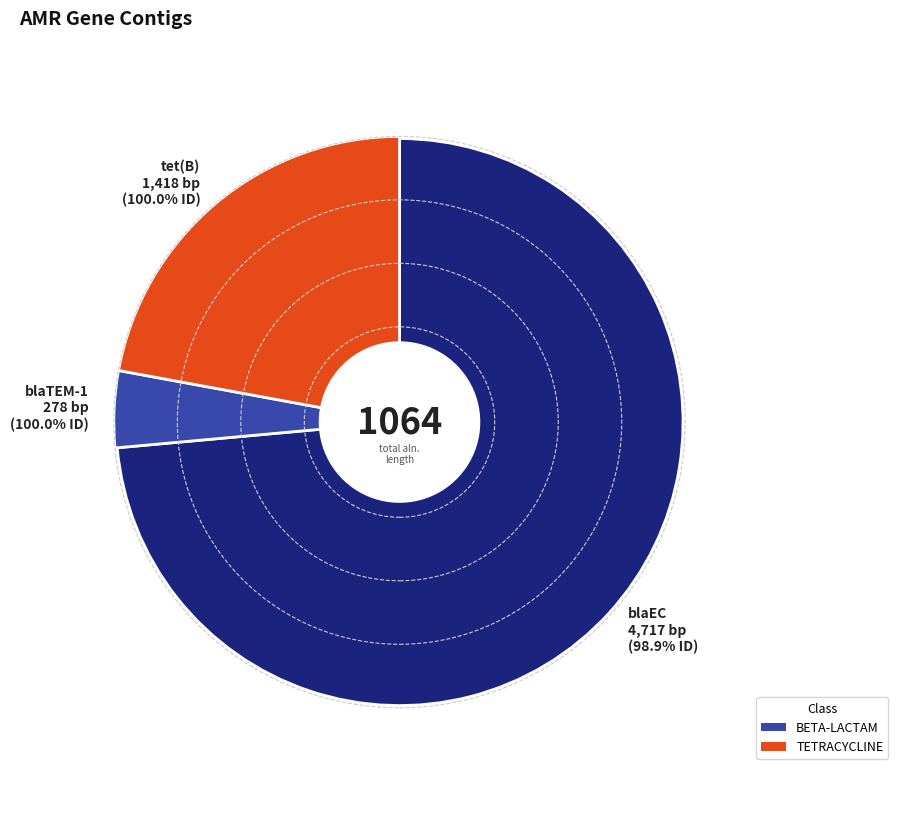

To the nearest percent, what percentage of the pie is blaTEM-1 (NODE_84)?

4%